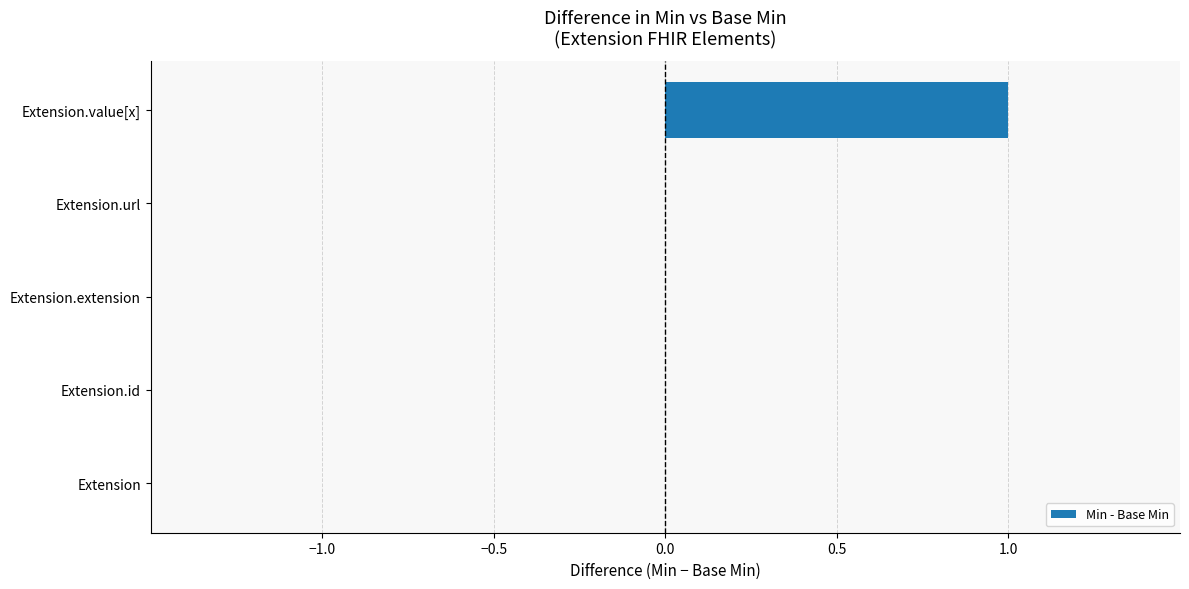

At which category does the chart reach its peak across all series?

Extension.value[x]